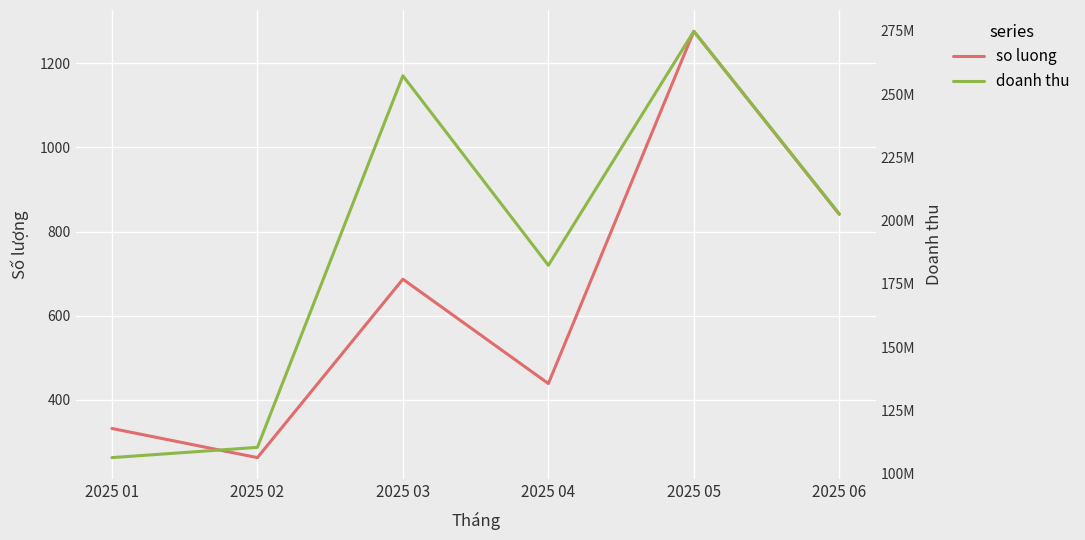

The value of so luong at 2025 05 is 1977.0. True or false?

False